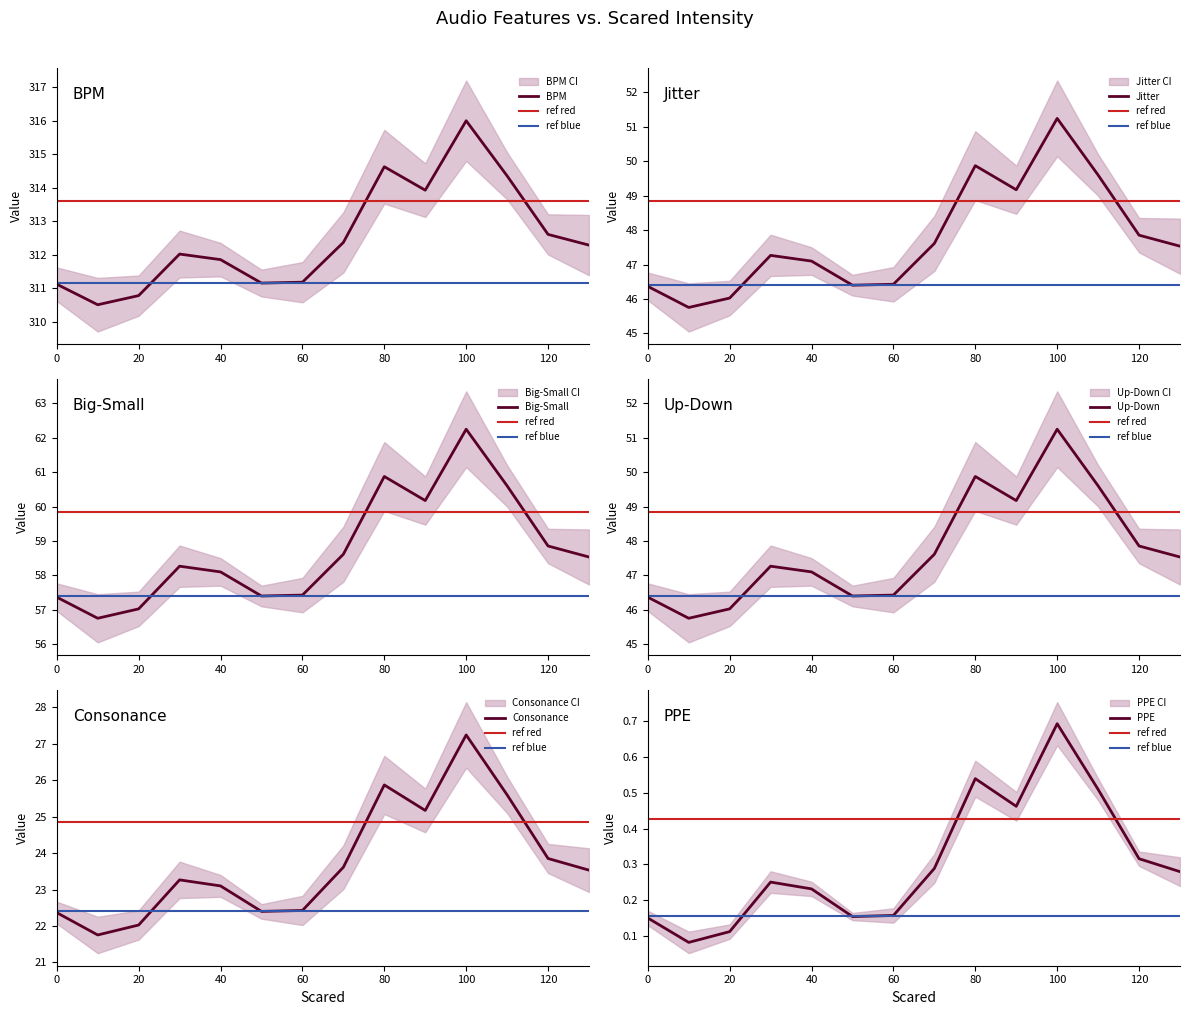

How many lines are shown in the chart?

6